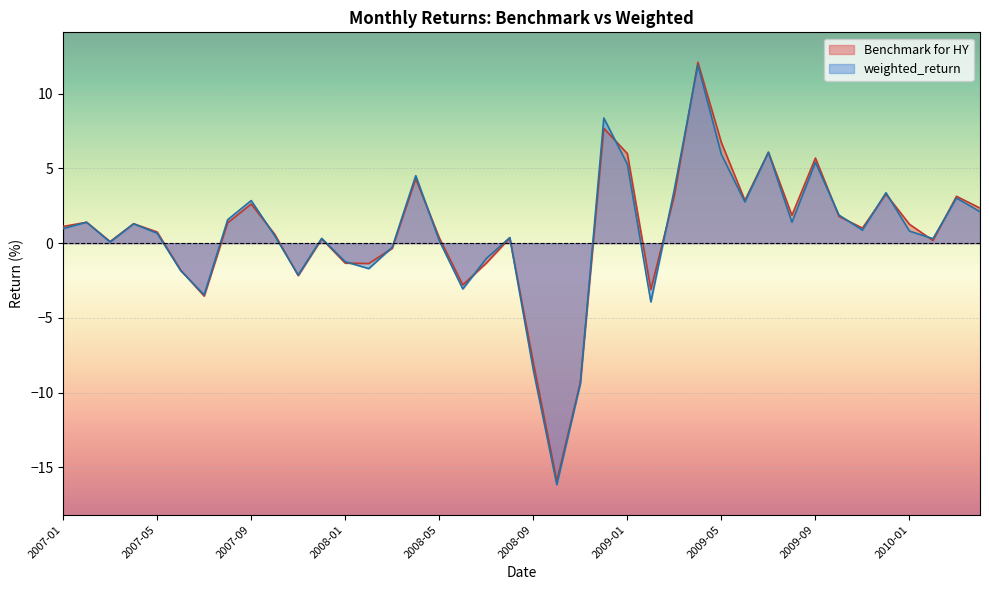

Which series has the largest total across all categories?

Benchmark for HY